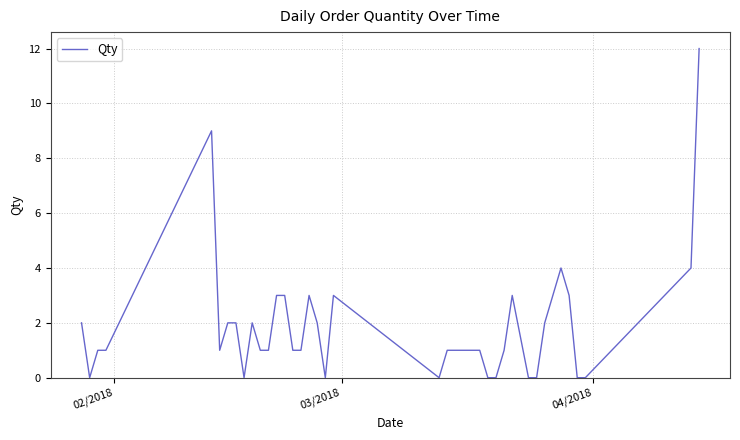

What is the difference between the maximum and minimum values?

12